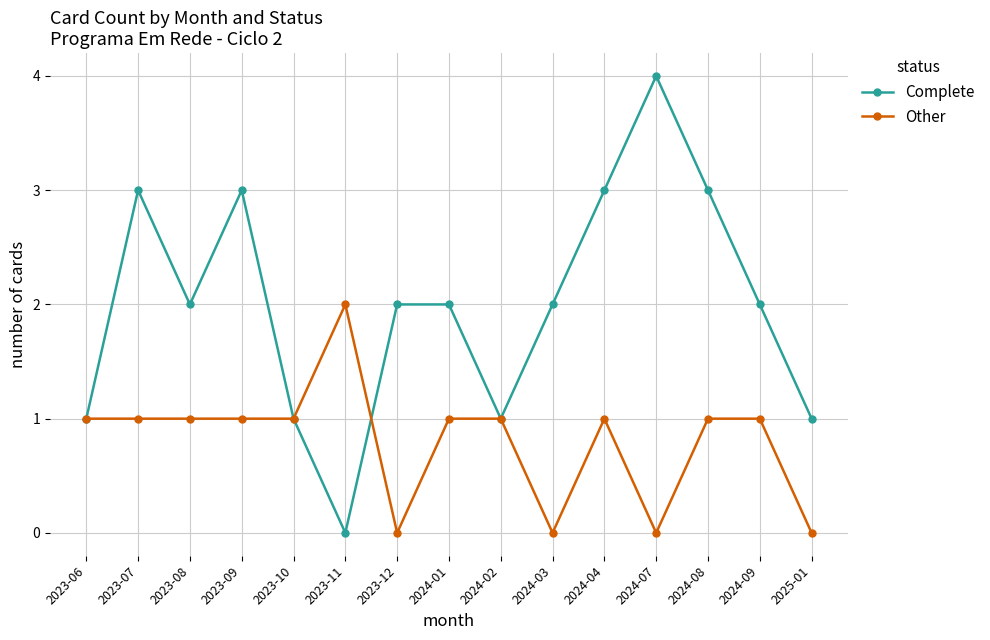

Does the chart have visible grid lines?

Yes